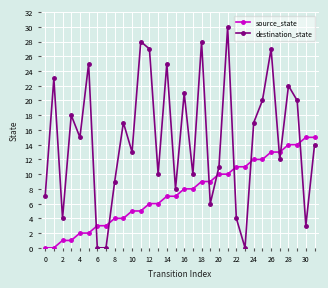

How many times do source_state and destination_state cross each other?

9